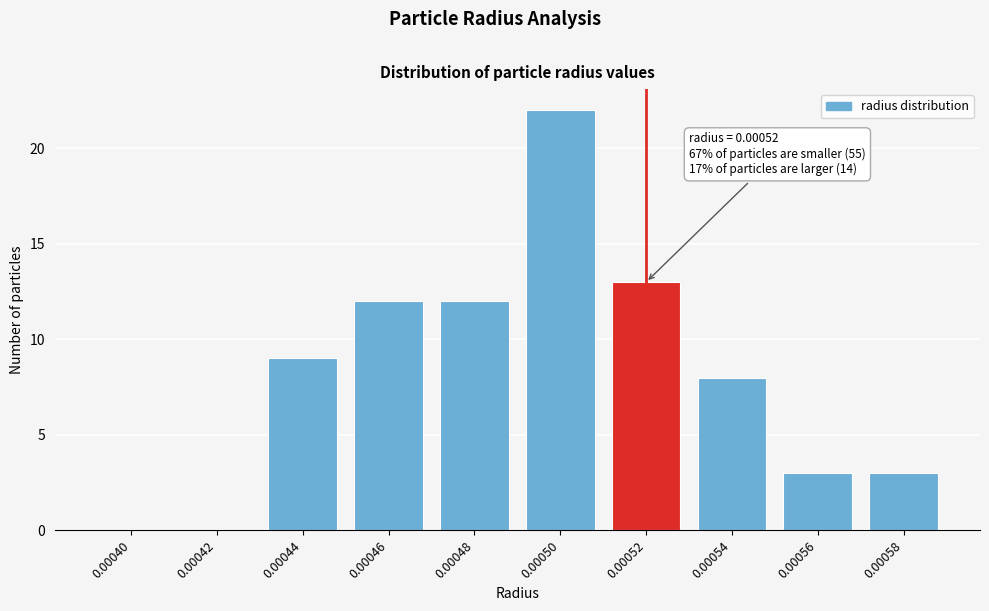

Reading right to left, extract all data points from this chart.

0.00058=3	0.00056=3	0.00054=8	0.00052=13	0.00050=22	0.00048=12	0.00046=12	0.00044=9	0.00042=0	0.00040=0